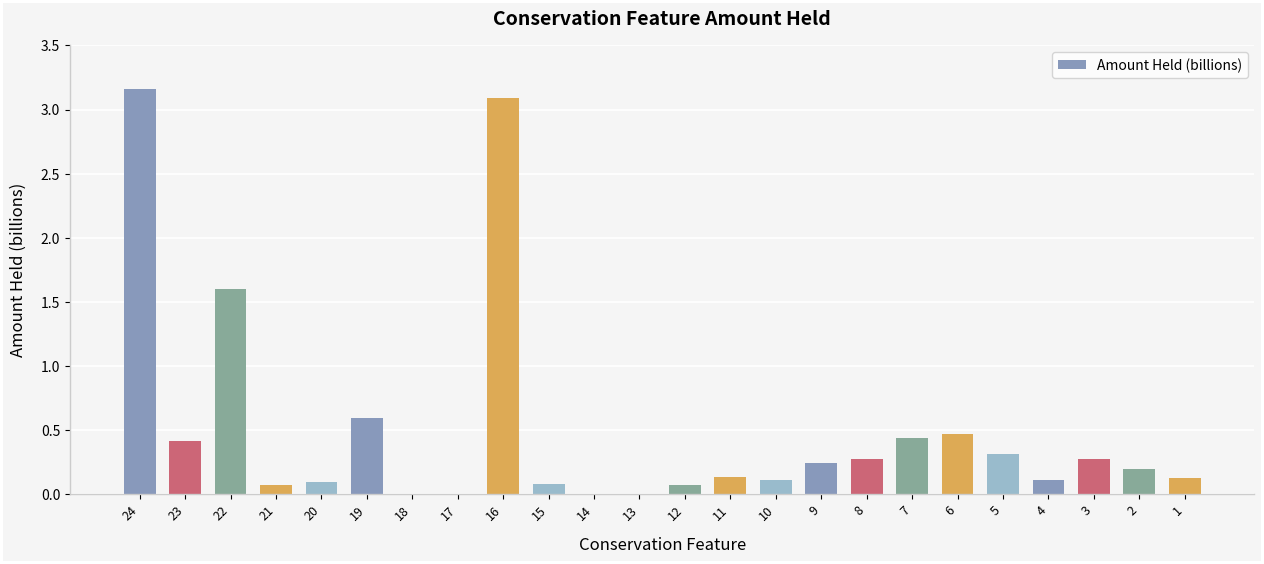

Is it true that the value at 5 is 0.2?

False